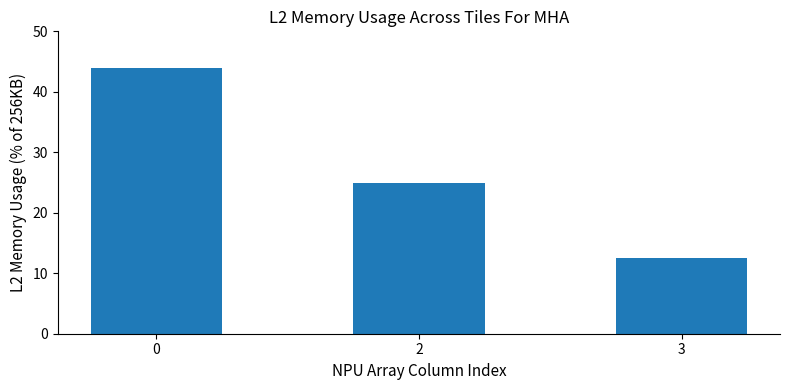

What is the change in value from 2 to 3?

-12.5